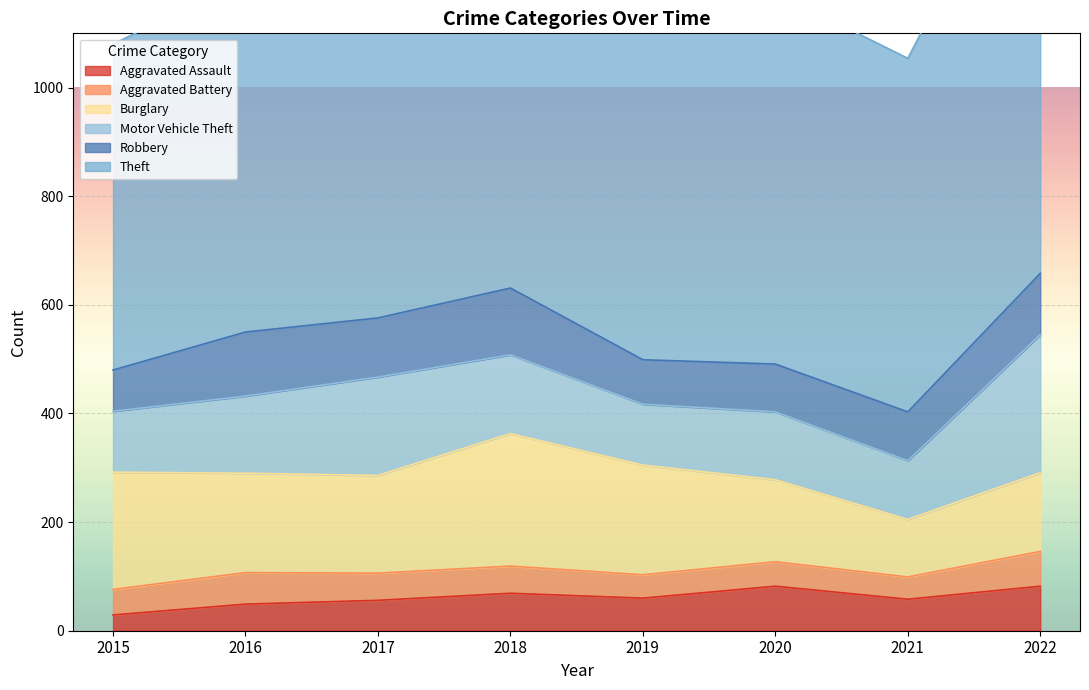

True or false: Burglary and Robbery cross at least once.

False